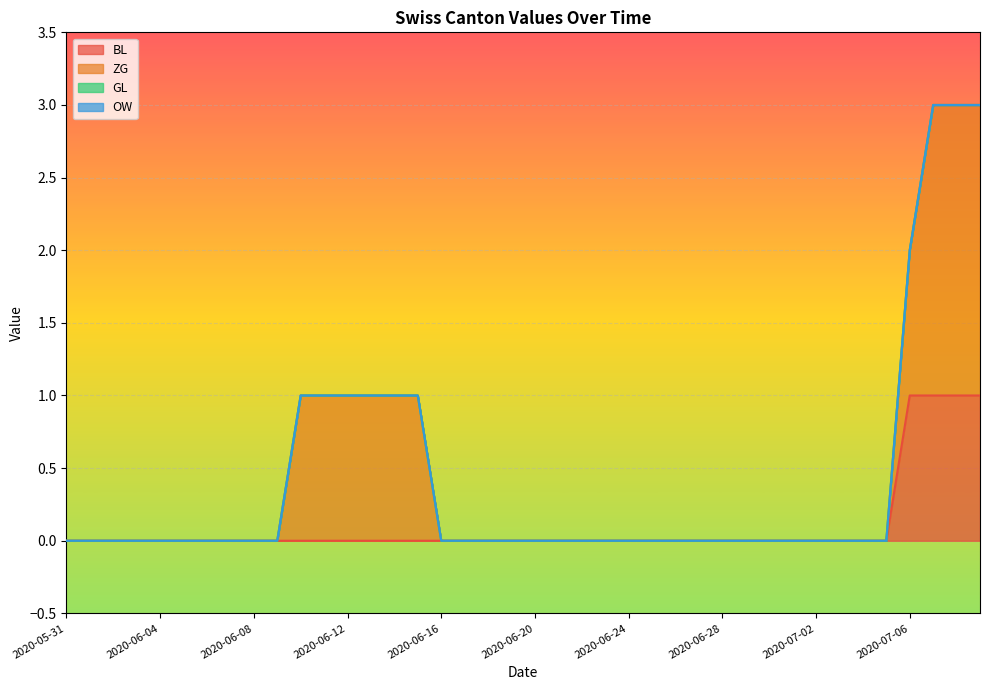

How many lines are shown in the chart?

4